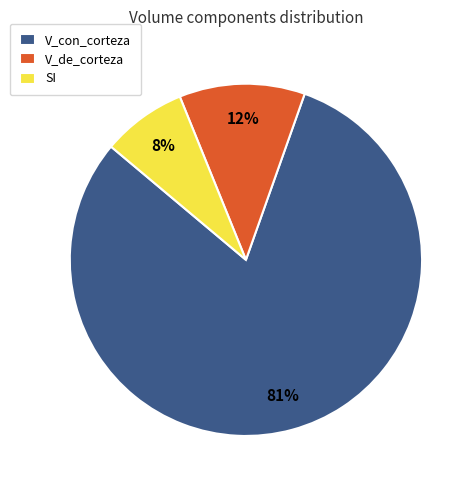

The V_de_corteza slice represents 23% of the pie. True or false?

False